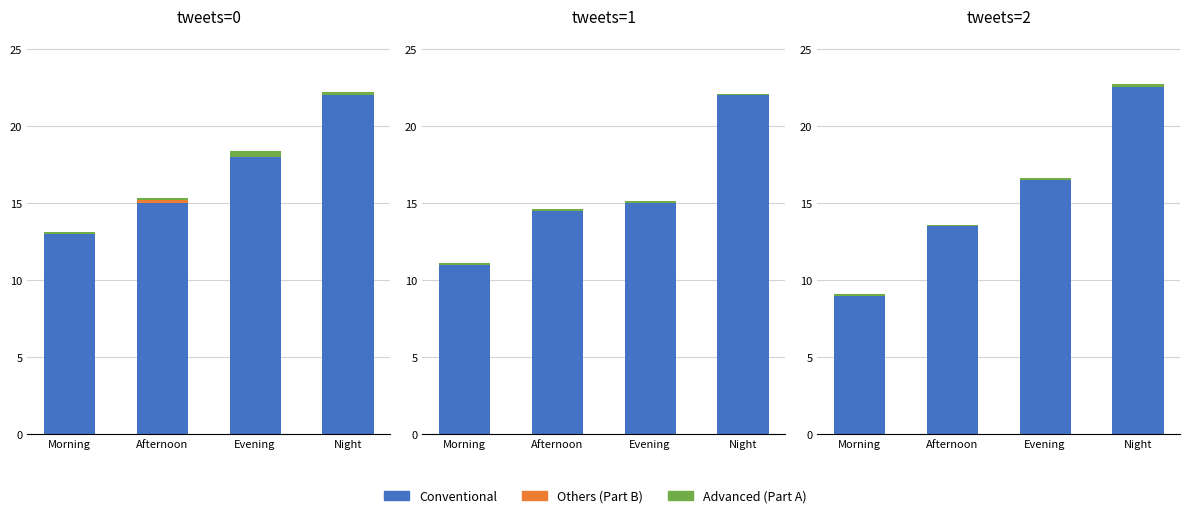

True or false: Conventional has a value of 23.6 at Afternoon.

False